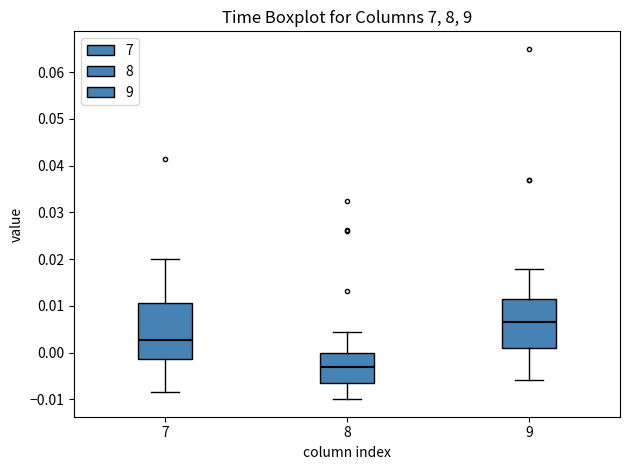

Which box's median line is the highest?

9